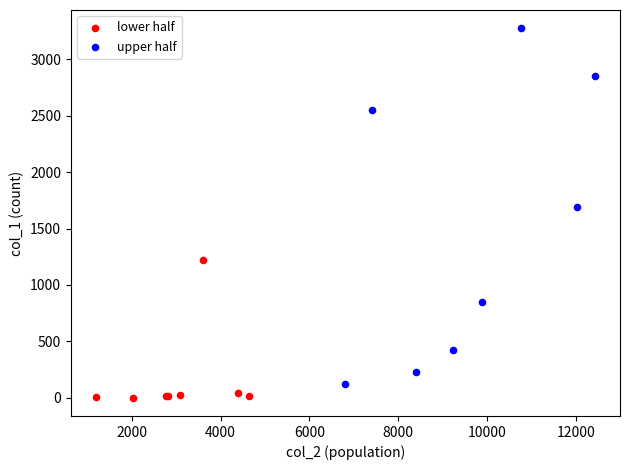

Which series contains the highest Y value?

upper half